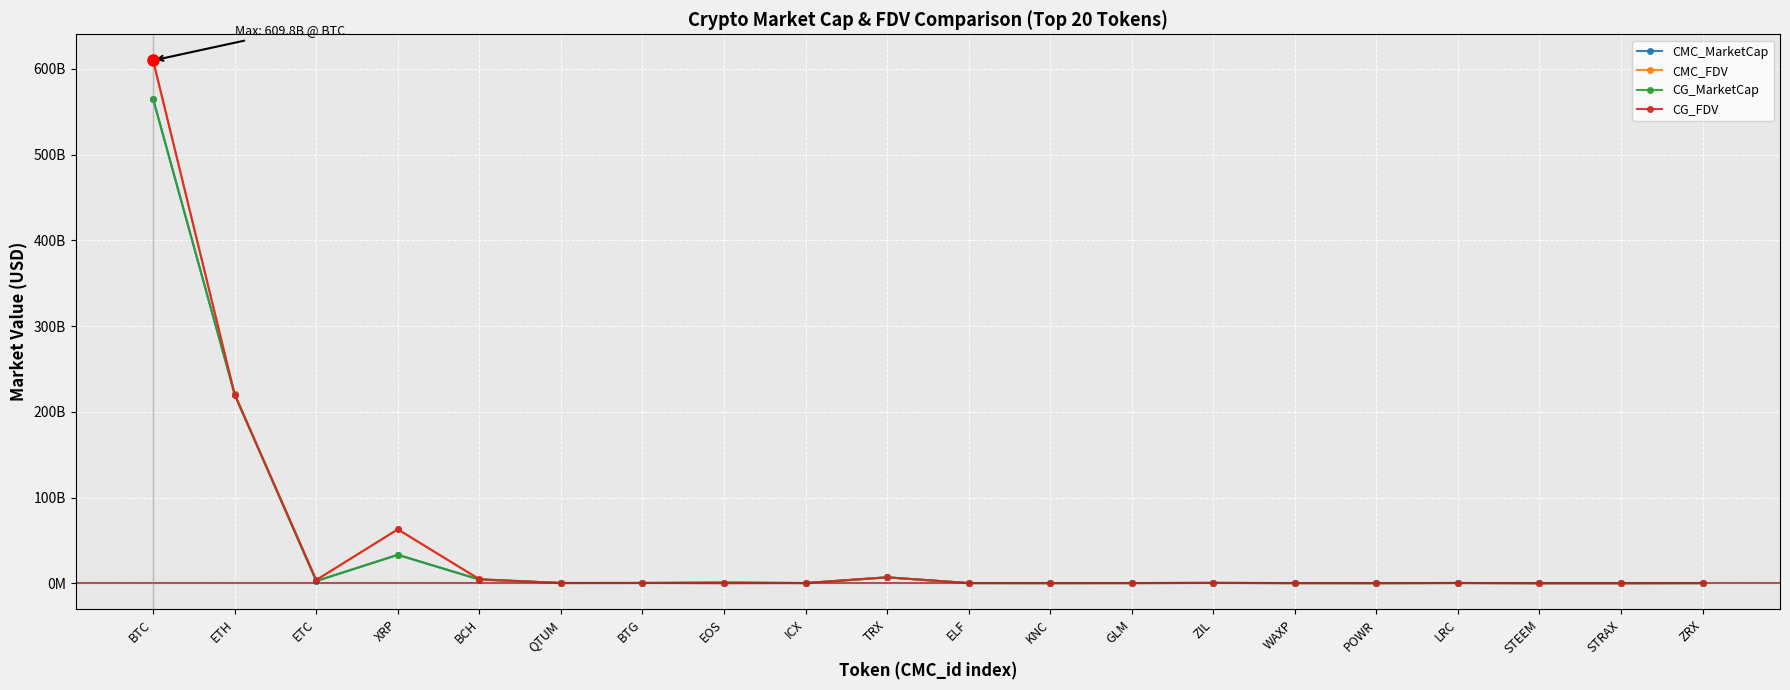

Is this an area chart (filled region under the line)?

No